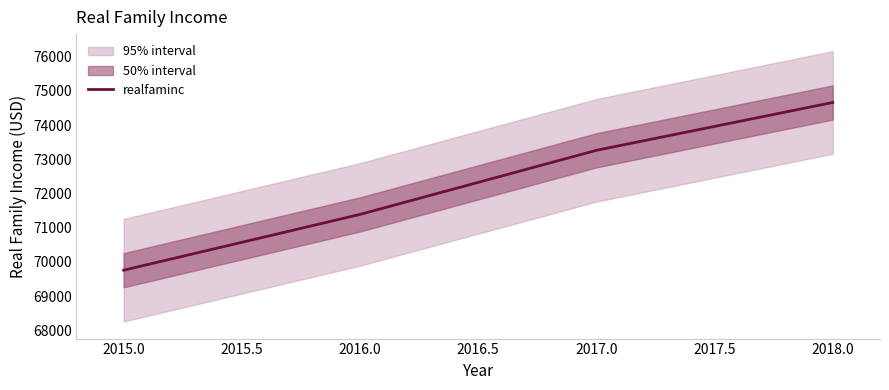

The value of realfaminc at 2015.0 is 69755.2. True or false?

True